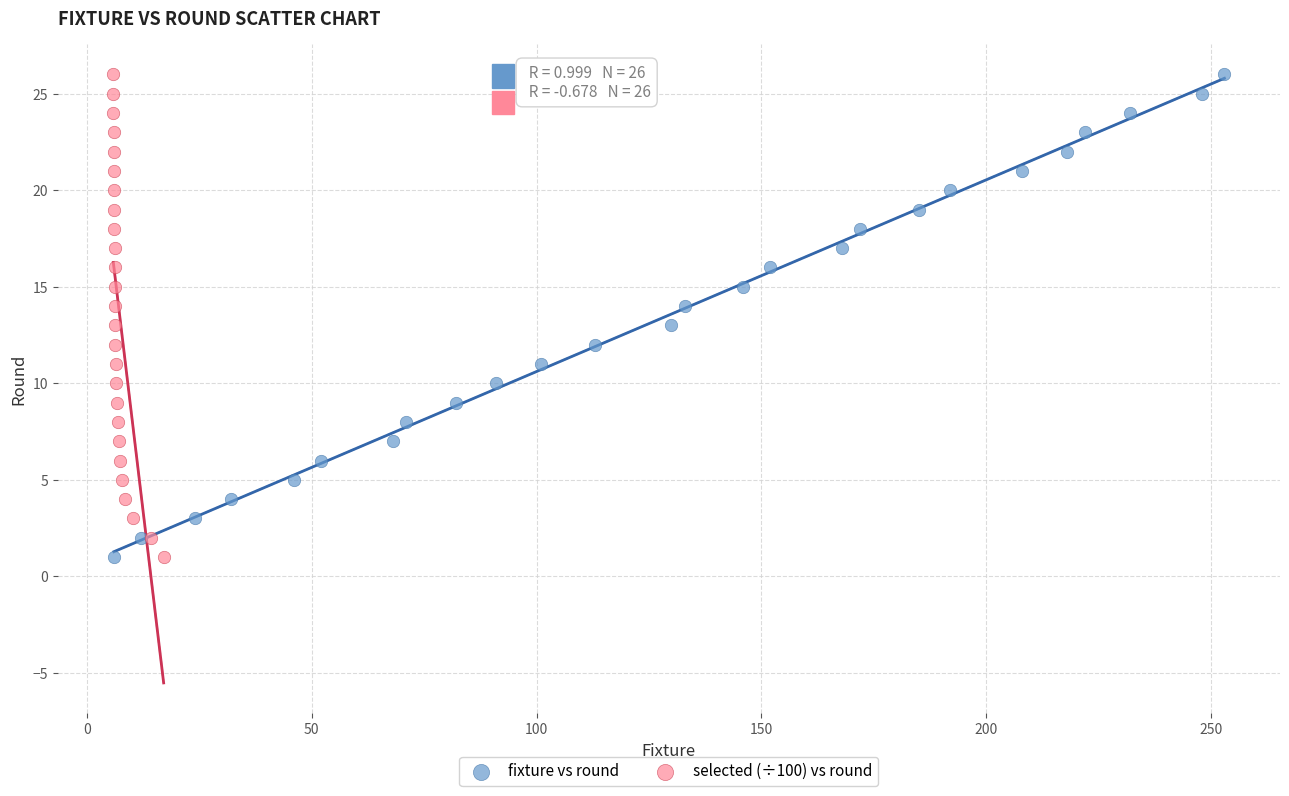

What are all the series names shown in the legend?

fixture vs round, selected (÷100) vs round